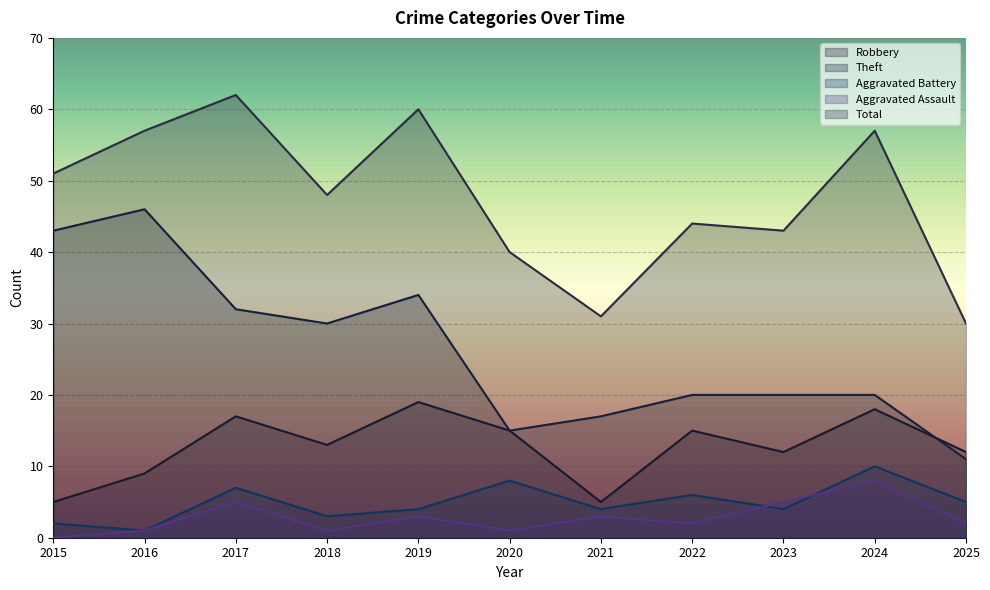

Is it true that Aggravated Assault equals 0 at 2025?

False